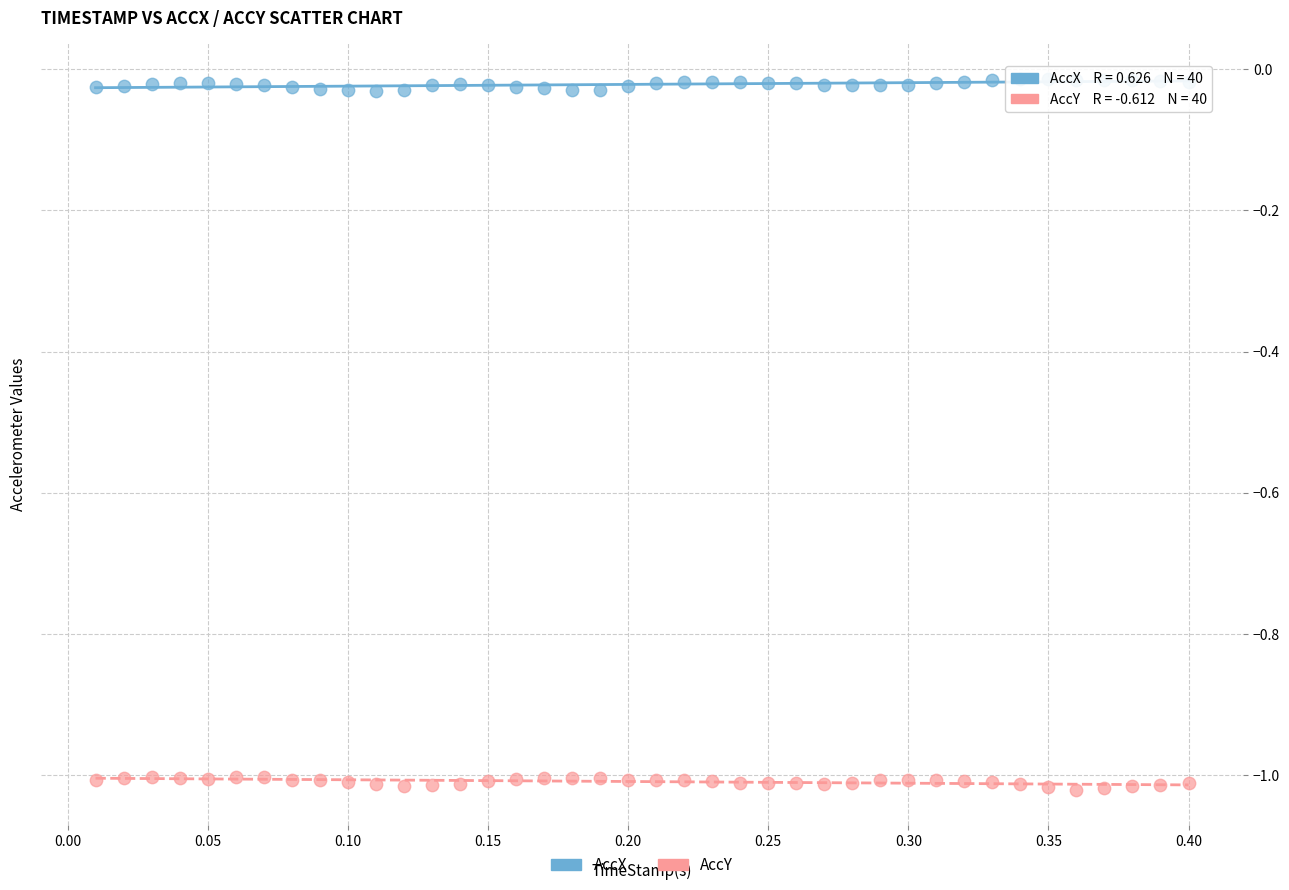

Which series reaches the maximum Y coordinate?

AccX